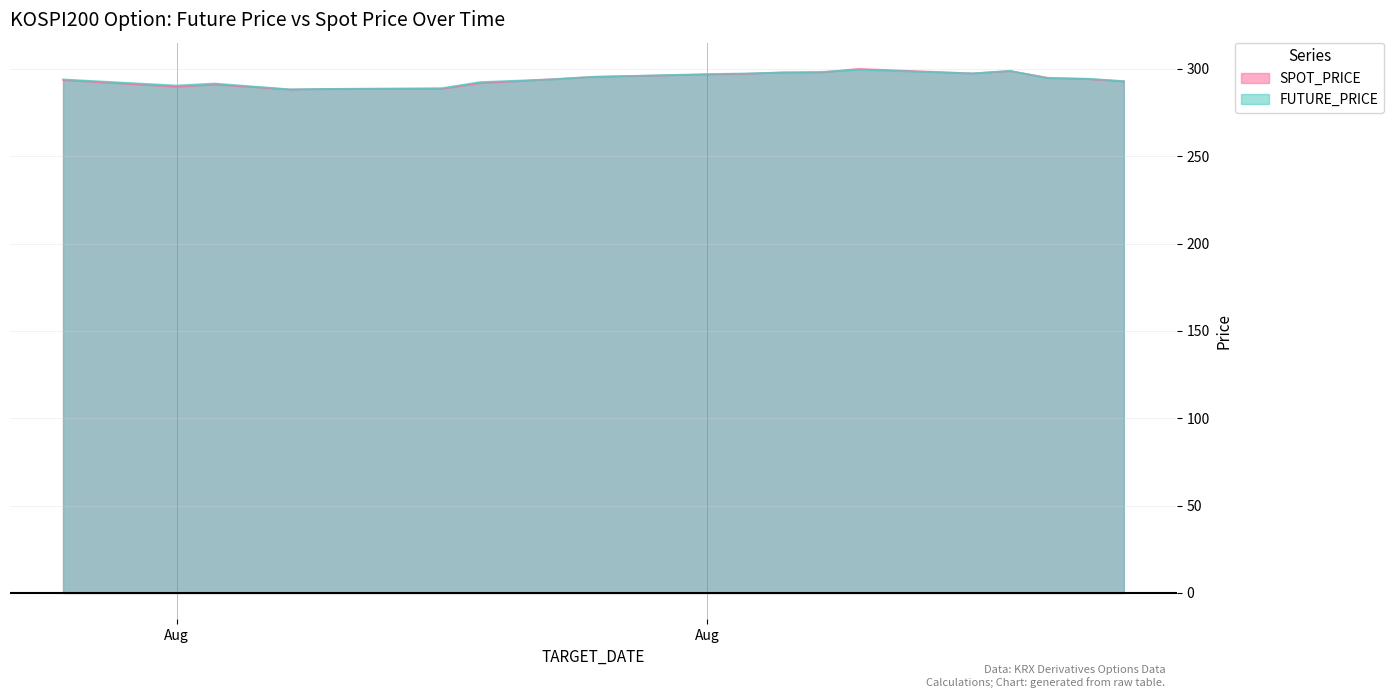

What are all the series names shown in the legend?

SPOT_PRICE, FUTURE_PRICE